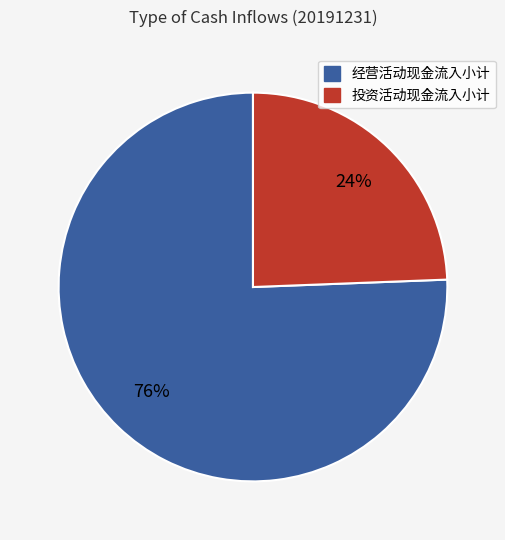

Does any single category account for the majority?

Yes